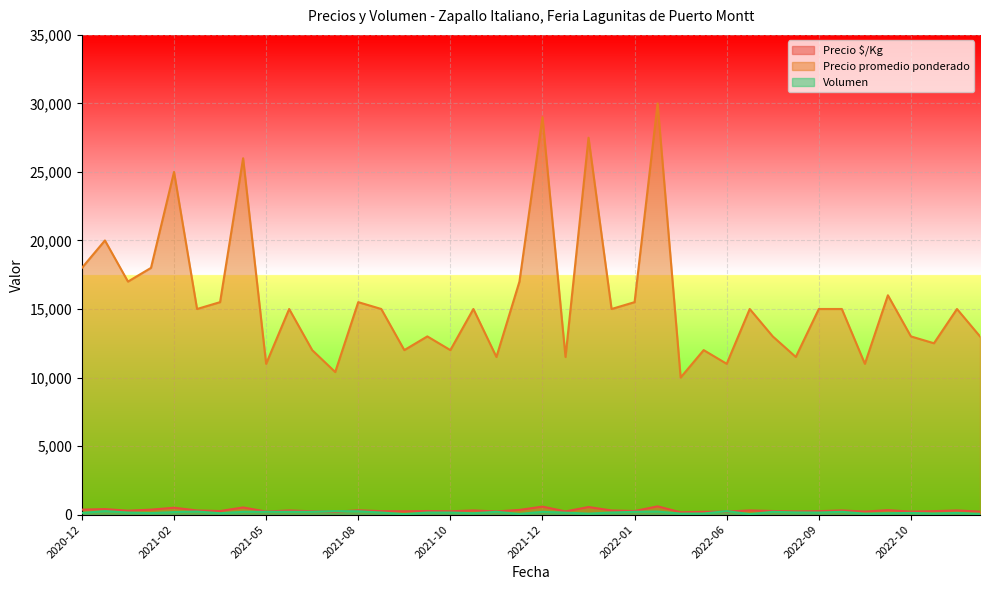

What is the highest value of the Precio promedio ponderado series?

30000